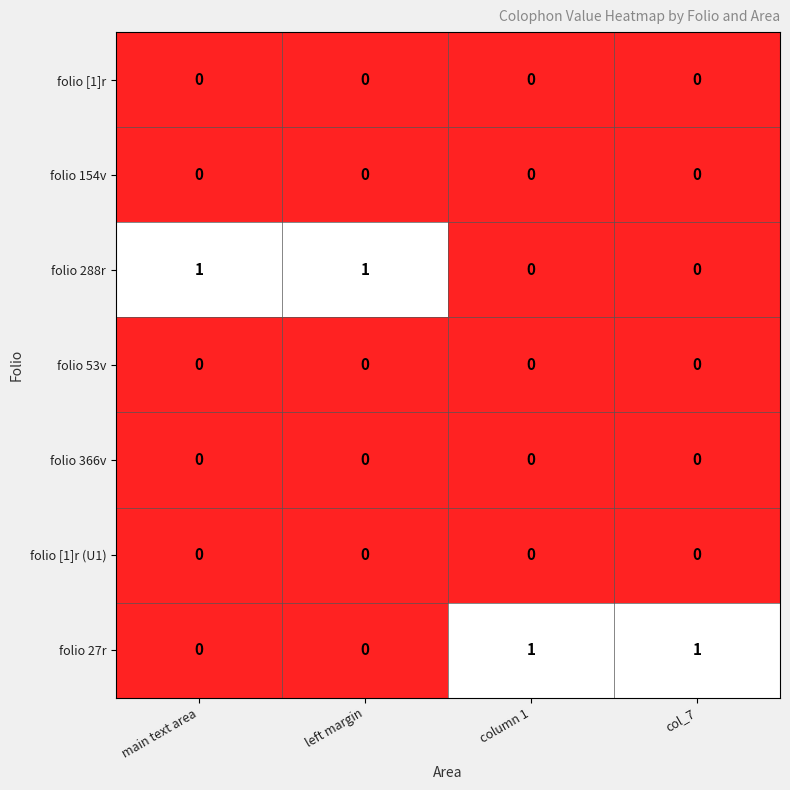

True or false: folio 53v has a value of 0 at main text area.

True